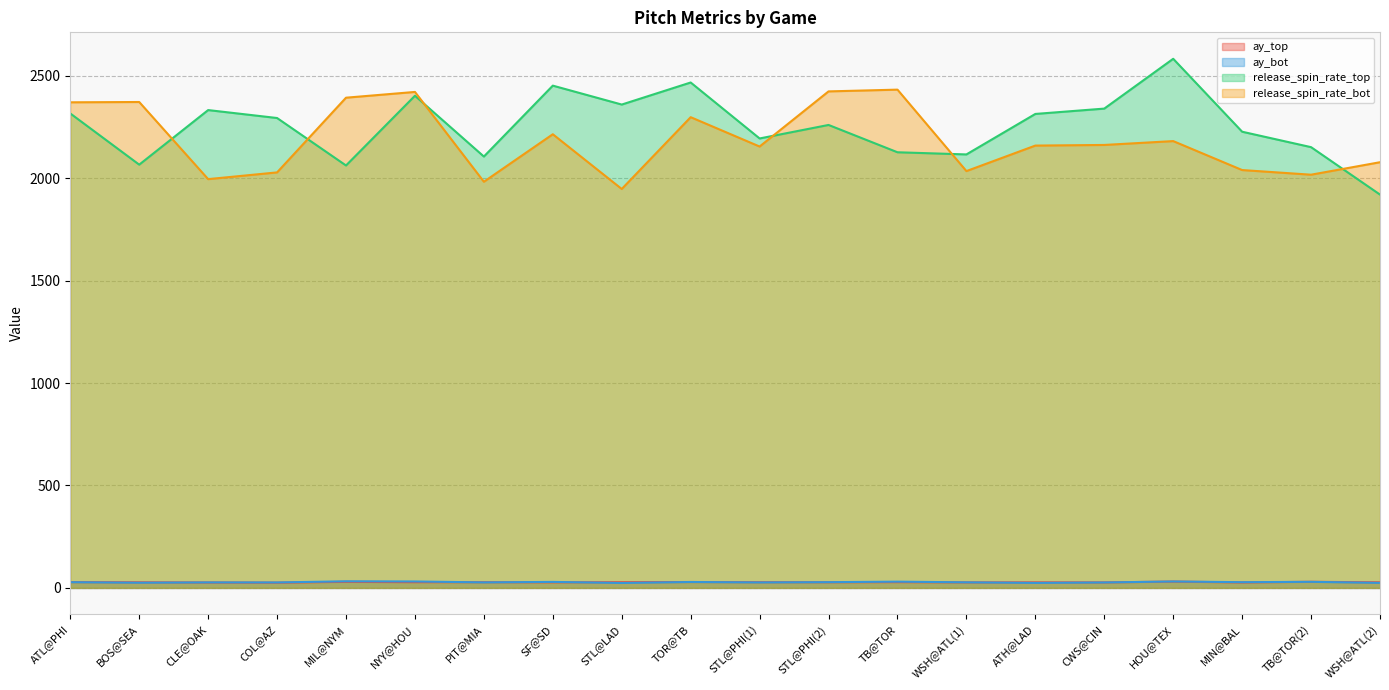

True or false: release_spin_rate_bot and ay_top intersect in this chart.

False